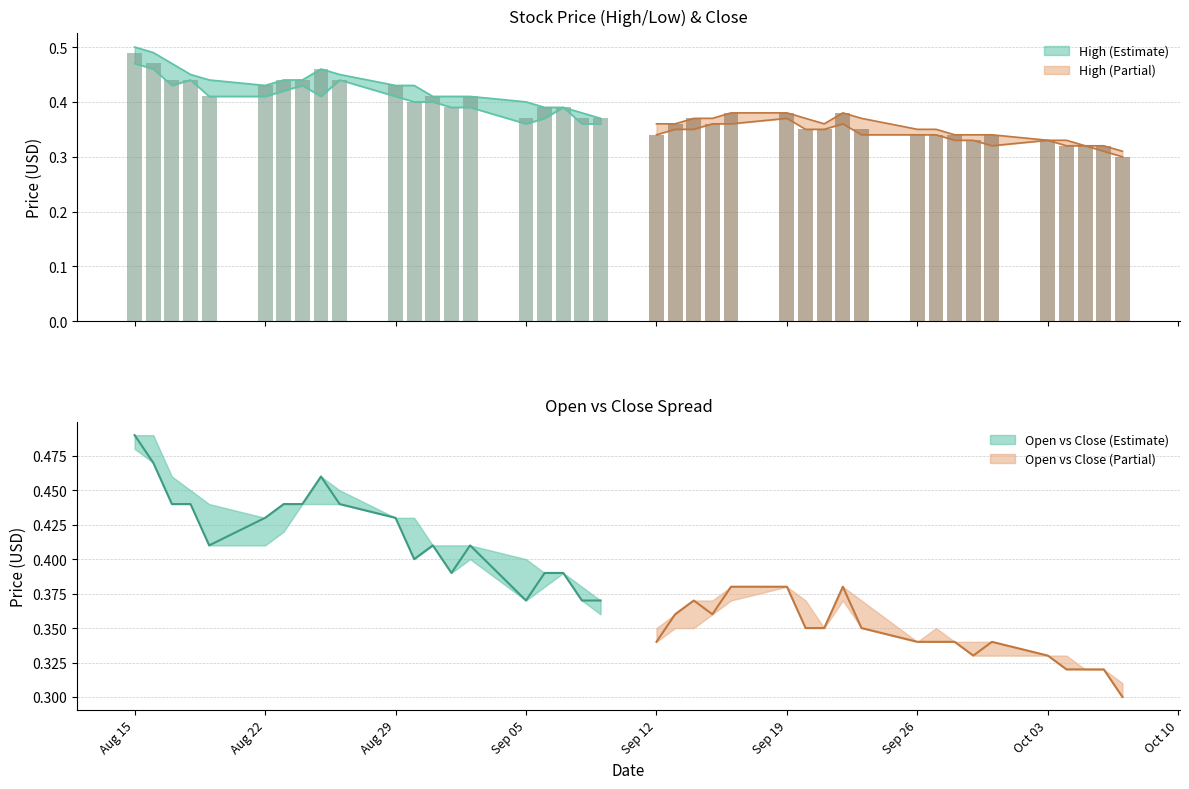

What is the value of the Open bar at the 7th from the left?

0.4